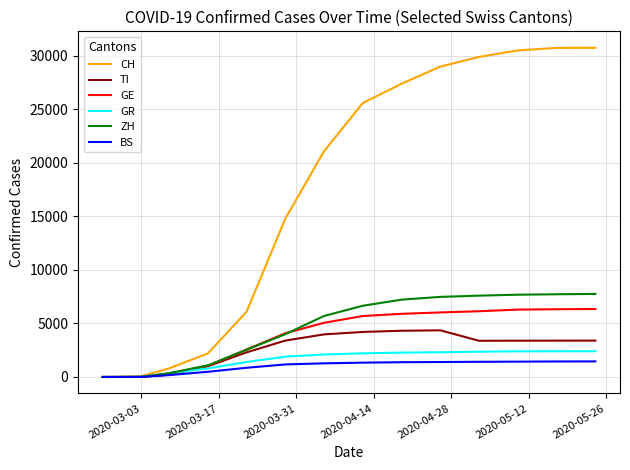

What is the greatest value displayed?

30756